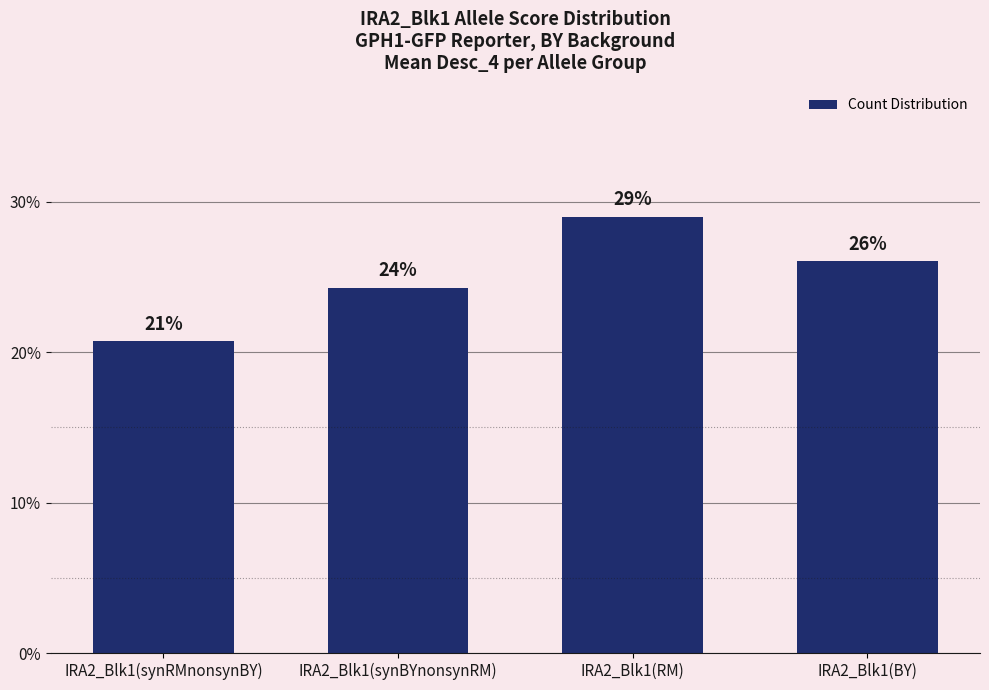

Count the number of data series in this chart.

1